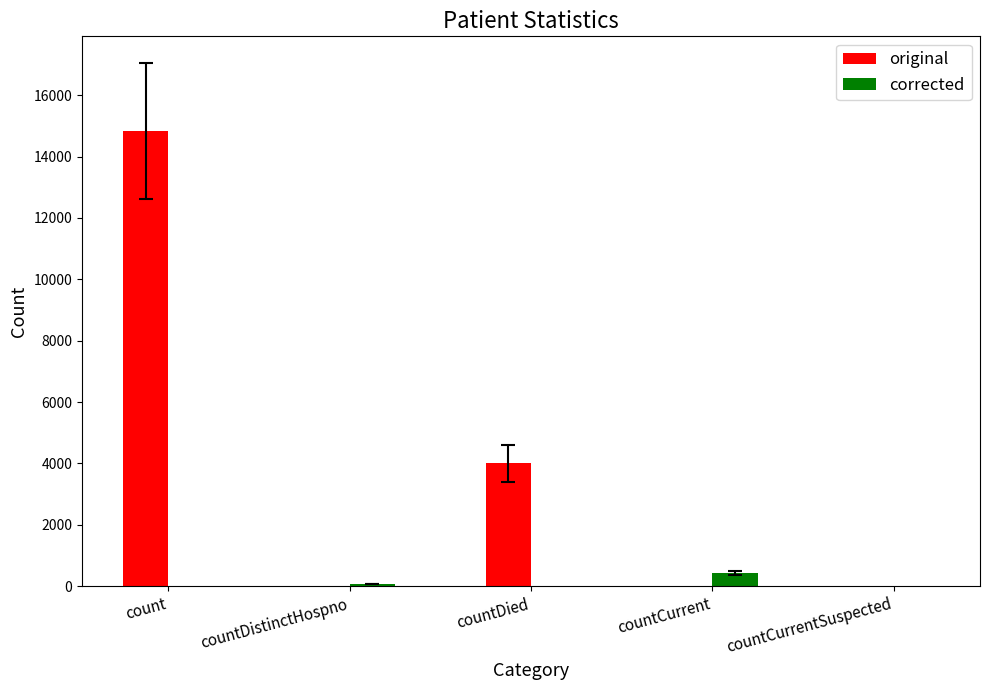

The value of original at countCurrent is 0. True or false?

True